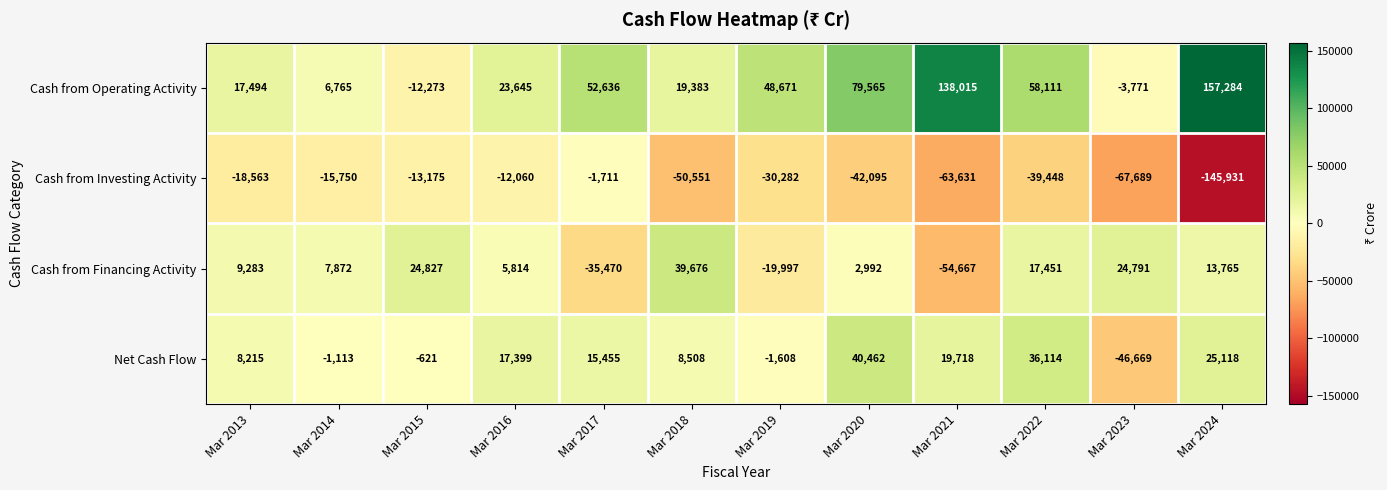

What is the difference between the maximum and minimum values in the Cash from Financing Activity series?

94343